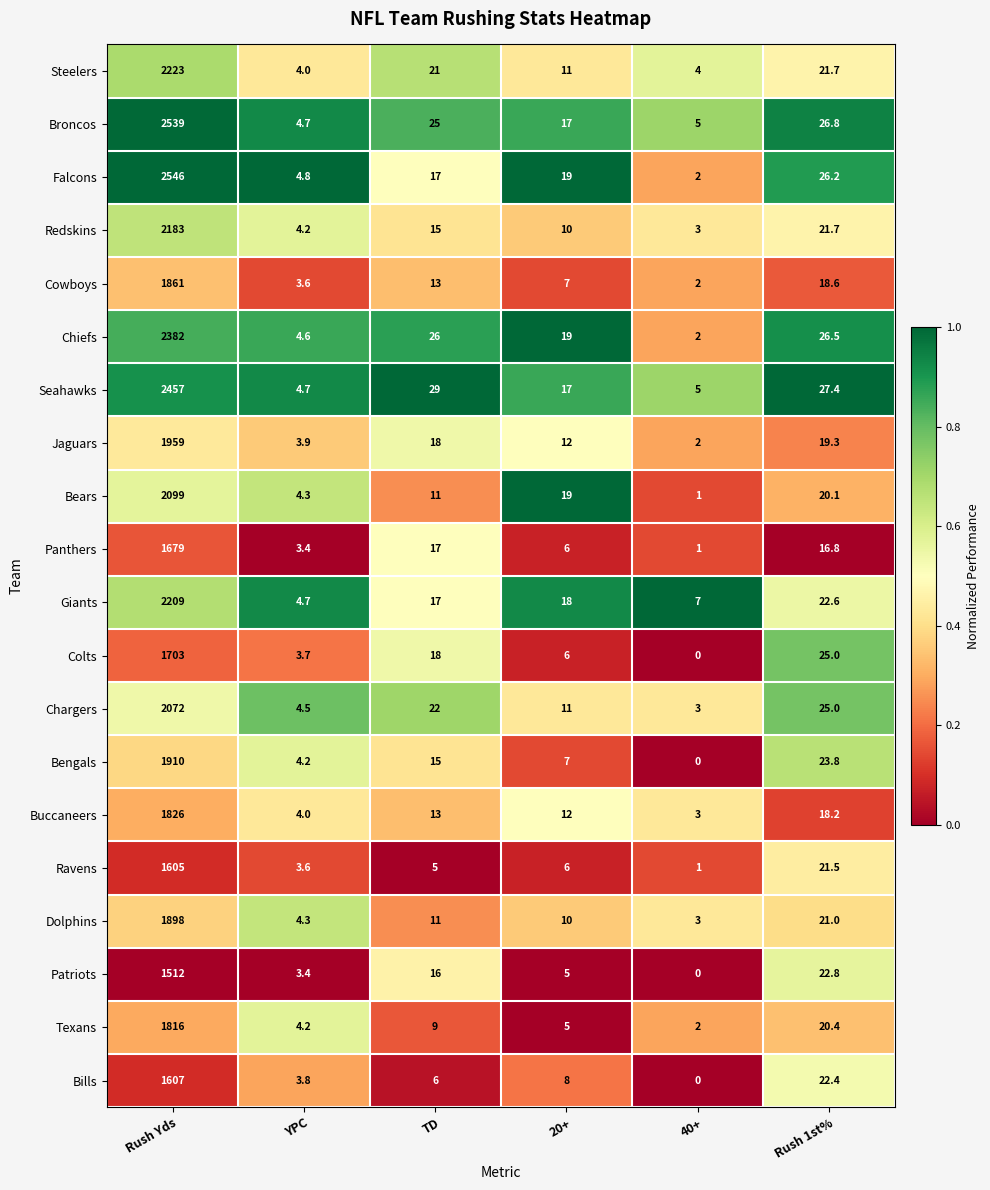

Which series has the widest spread of values?

Falcons